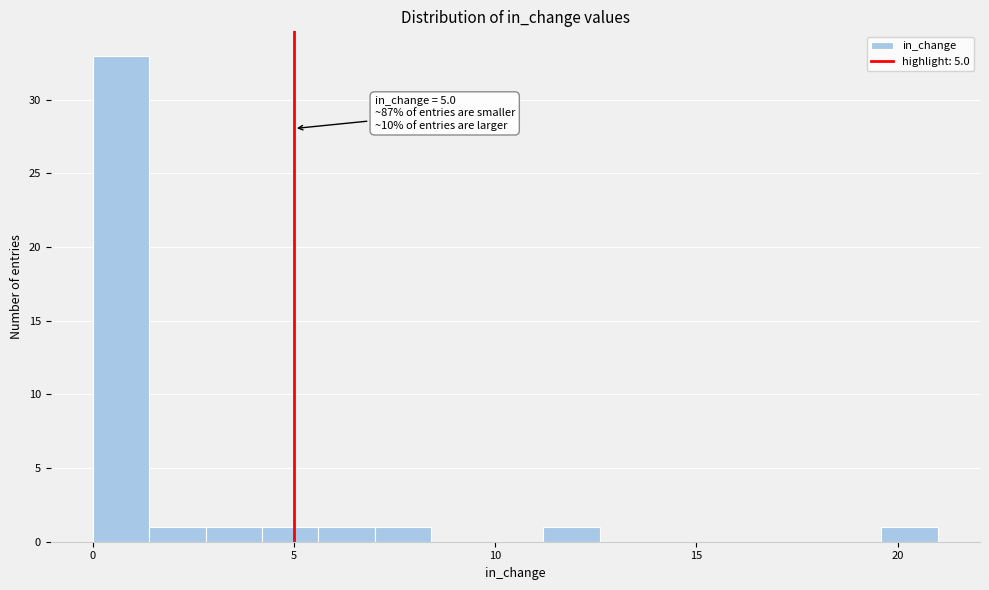

Around what value on the x-axis is the tallest bar? Give the approximate position of its centre, as read against the axis.

0.5